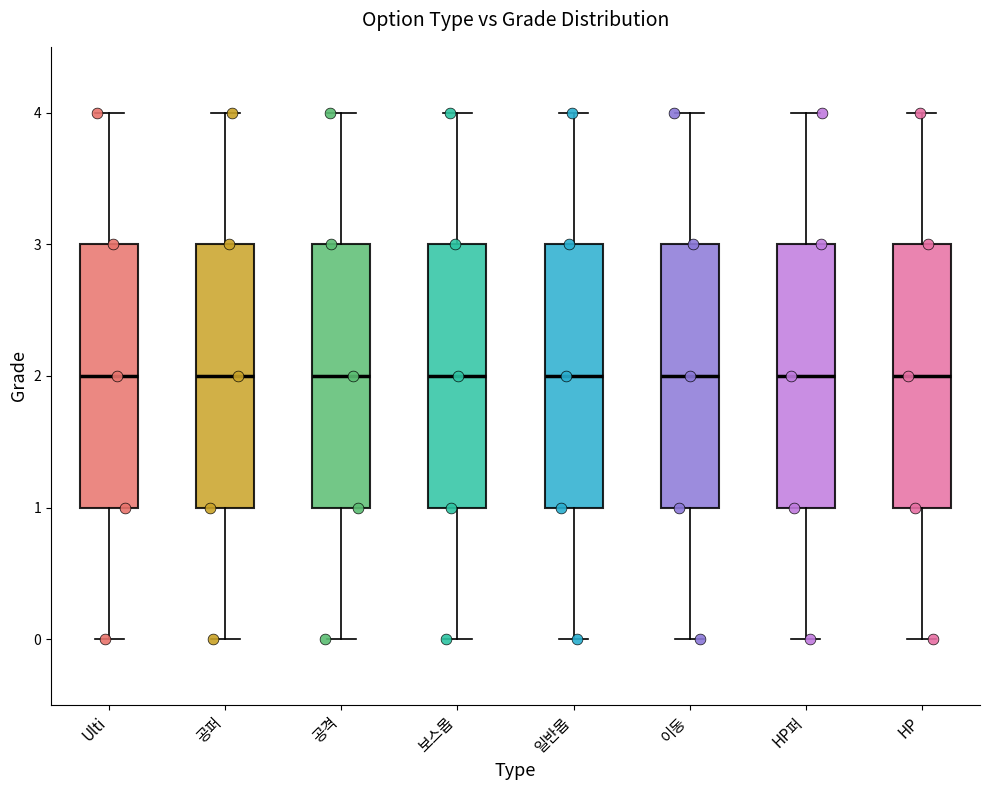

Reading left to right, read every box against the y-axis: the position of its median line, the range the box covers, and the ends of its whiskers. The values are not printed on the chart, so give them approximately, as read against the axis.

Ulti: median 2, box 1 to 3, whiskers 0 to 4
공퍼: median 2, box 1 to 3, whiskers 0 to 4
공격: median 2, box 1 to 3, whiskers 0 to 4
보스몹: median 2, box 1 to 3, whiskers 0 to 4
일반몹: median 2, box 1 to 3, whiskers 0 to 4
이동: median 2, box 1 to 3, whiskers 0 to 4
HP퍼: median 2, box 1 to 3, whiskers 0 to 4
HP: median 2, box 1 to 3, whiskers 0 to 4